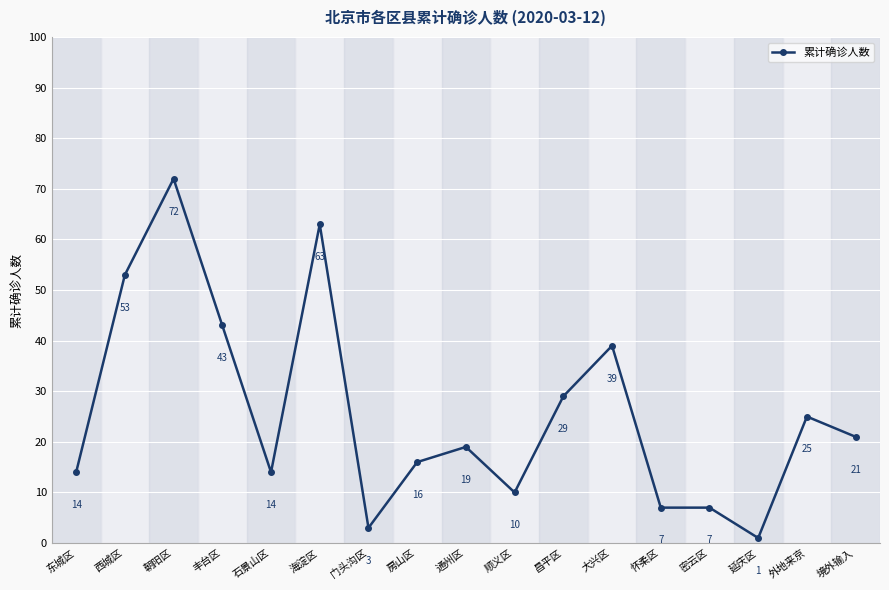

What is the change in value from 顺义区 to 境外输入?

+11